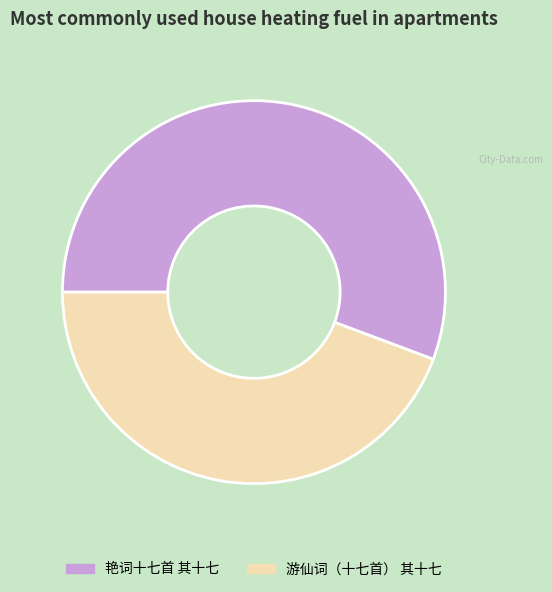

Is it true that 游仙词（十七首） 其十七 is 52% of the pie?

False